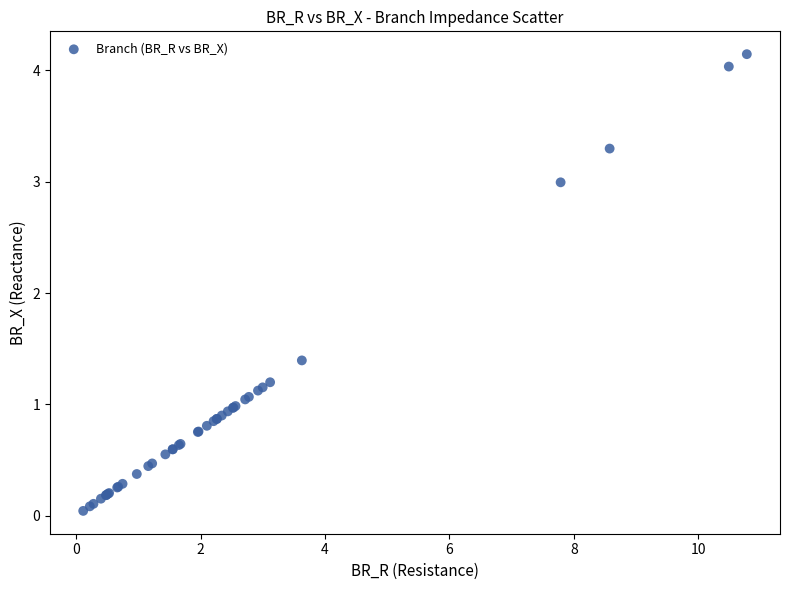

What Y value in the scatter plot is closest to 2?

1.4